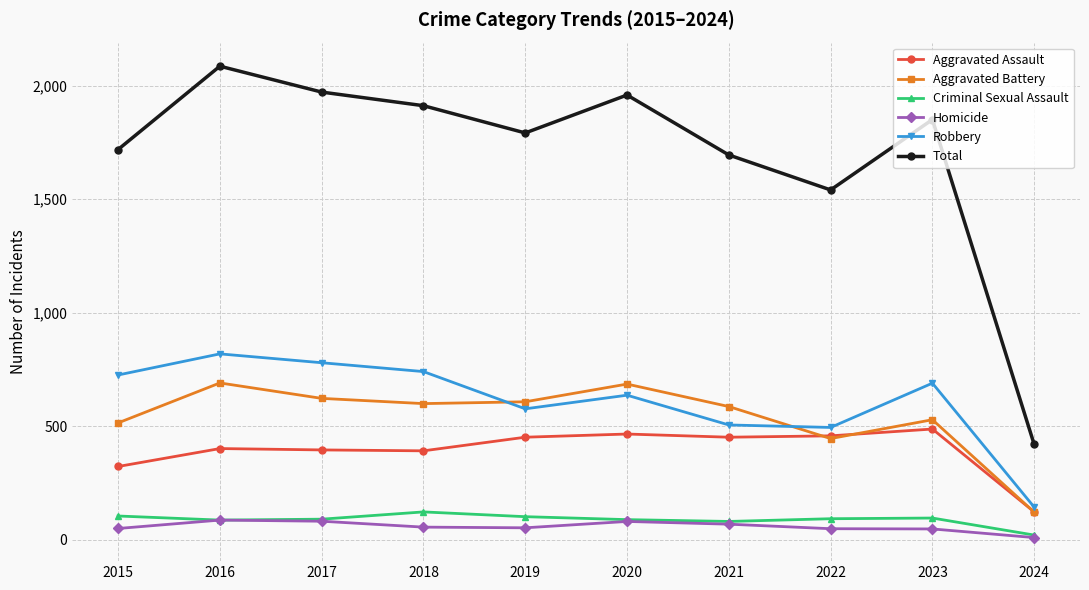

At how many categories does at least one series exceed 1182?

9